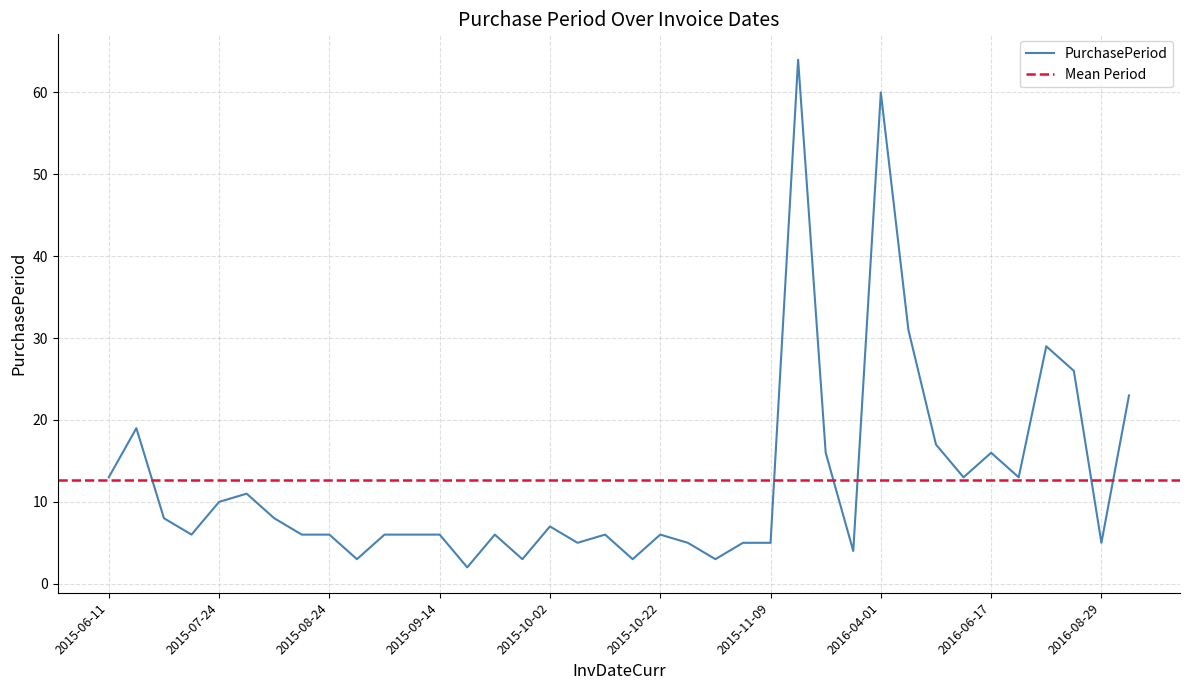

Reading left to right, transcribe all the data shown in this chart.

13	19	8	6	10	11	8	6	6	3	6	6	6	2	6	3	7	5	6	3	6	5	3	5	5	64	16	4	60	31	17	13	16	13	29	26	5	23